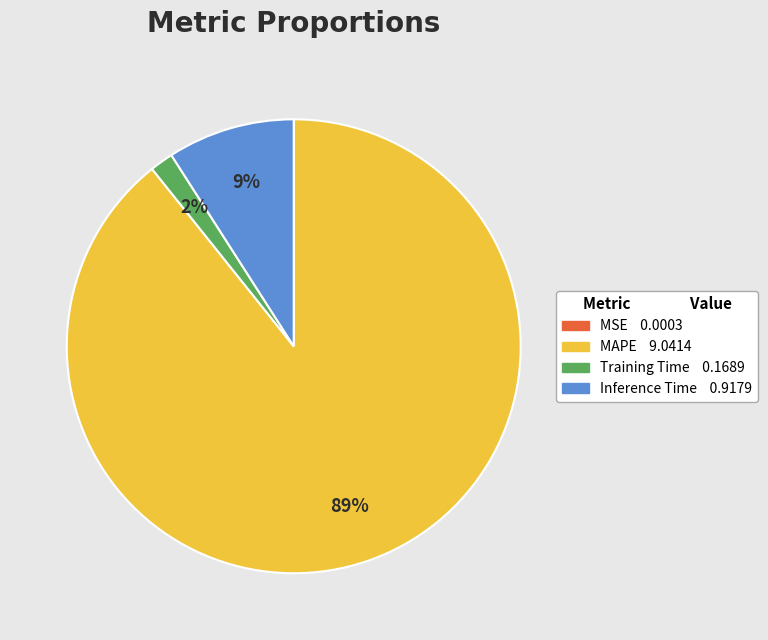

To the nearest percent, what is the combined percentage of MAPE and Training Time?

91%